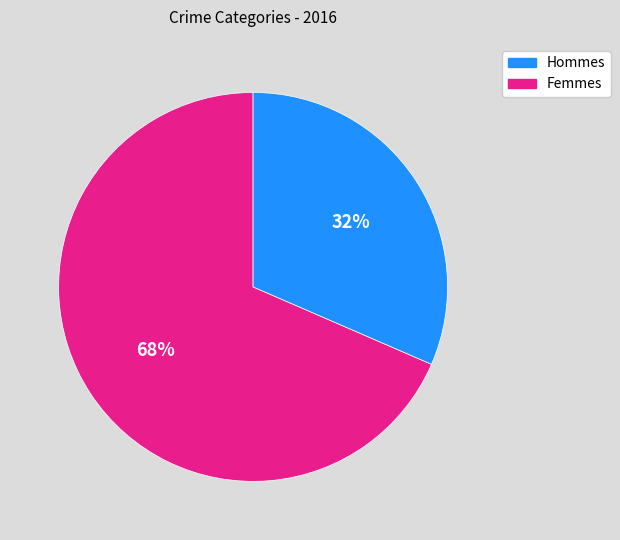

To the nearest percent, what is the average slice percentage?

50%